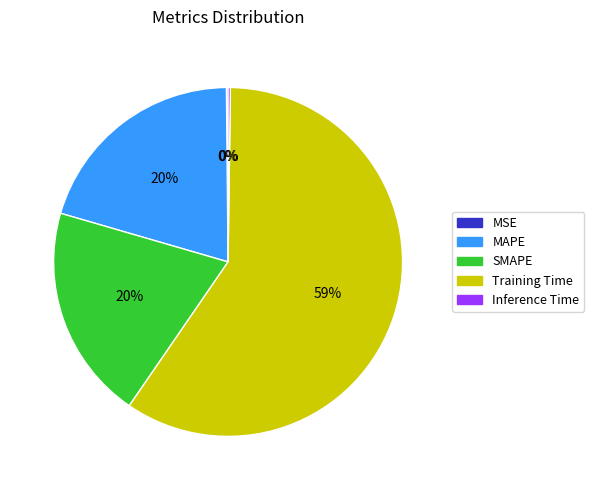

To the nearest percent, what is the average slice percentage?

20%